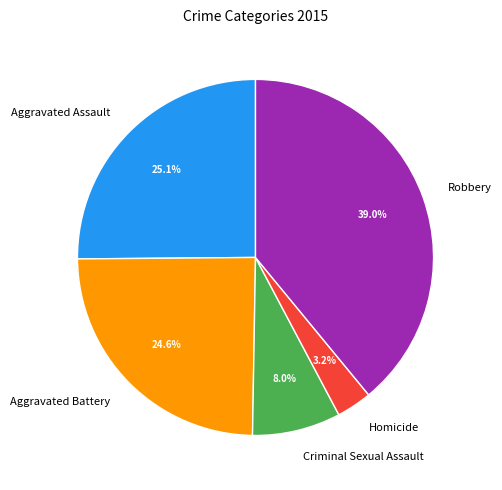

To the nearest percent, what is the average slice percentage?

20%